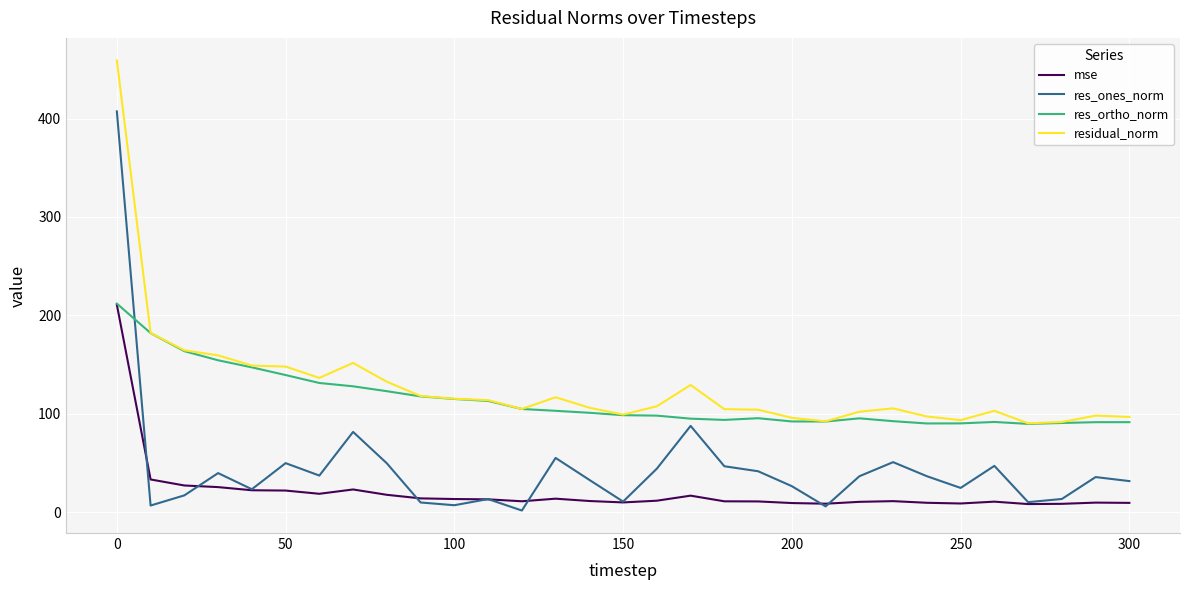

Which series has the largest range (max minus min)?

res_ones_norm